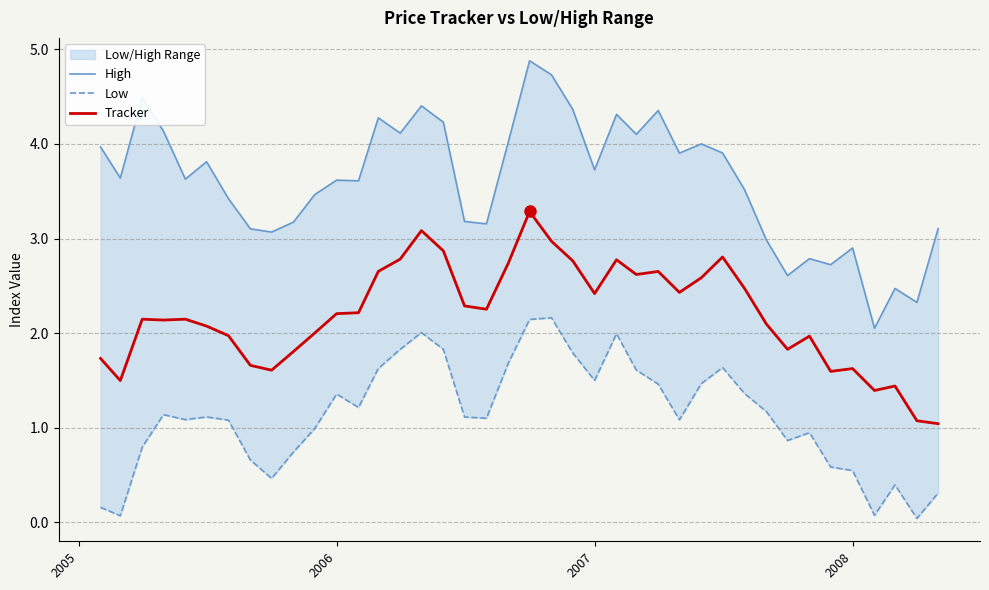

List the series in order of their peak value, highest first.

High, Tracker, Low